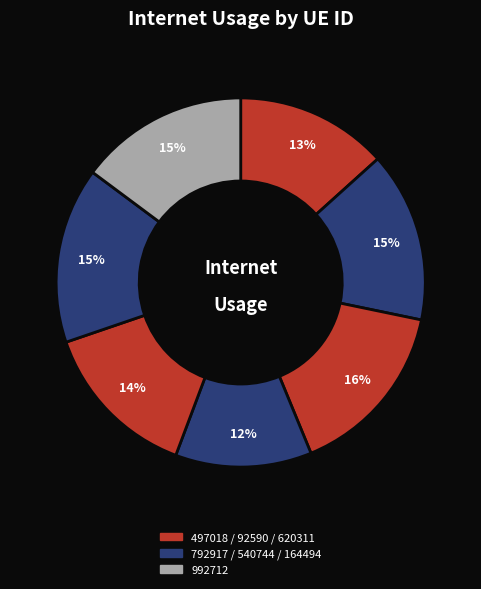

How many segments does this pie chart have?

7